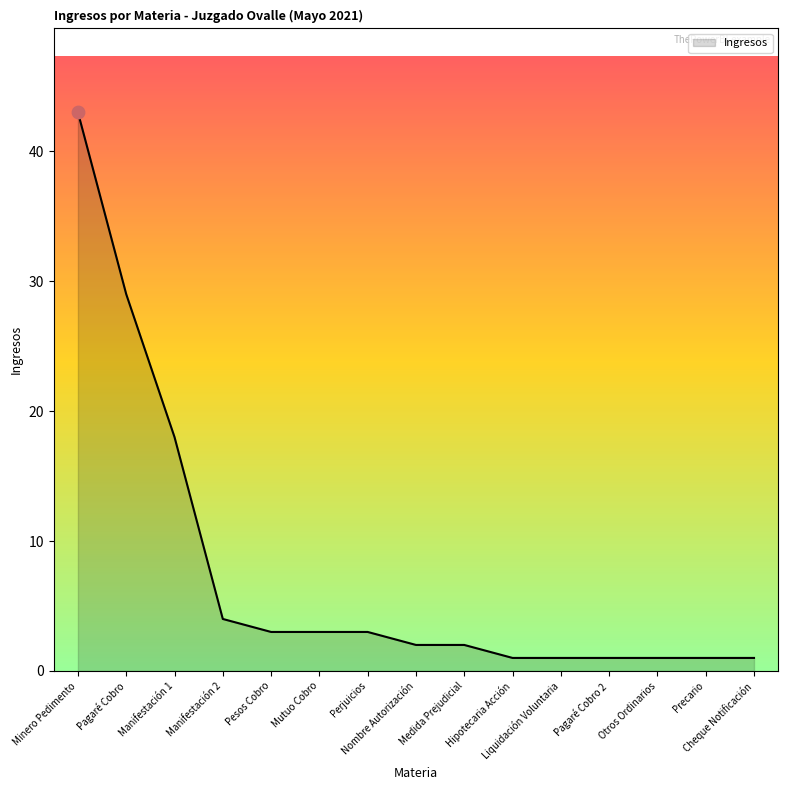

What is the ratio of the value at Nombre Autorización to the value at Precario?

2.0